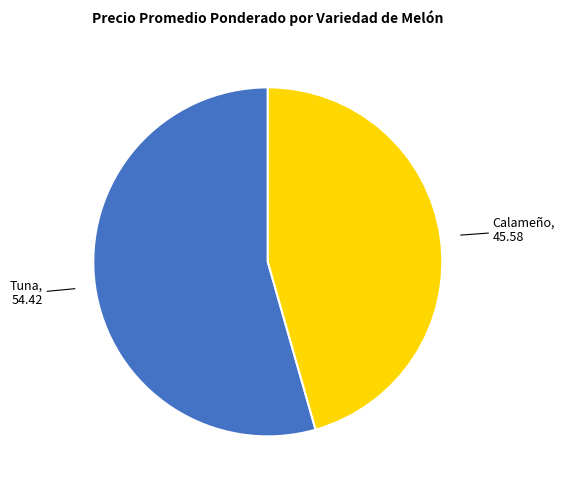

What is the largest slice in the pie chart?

Tuna